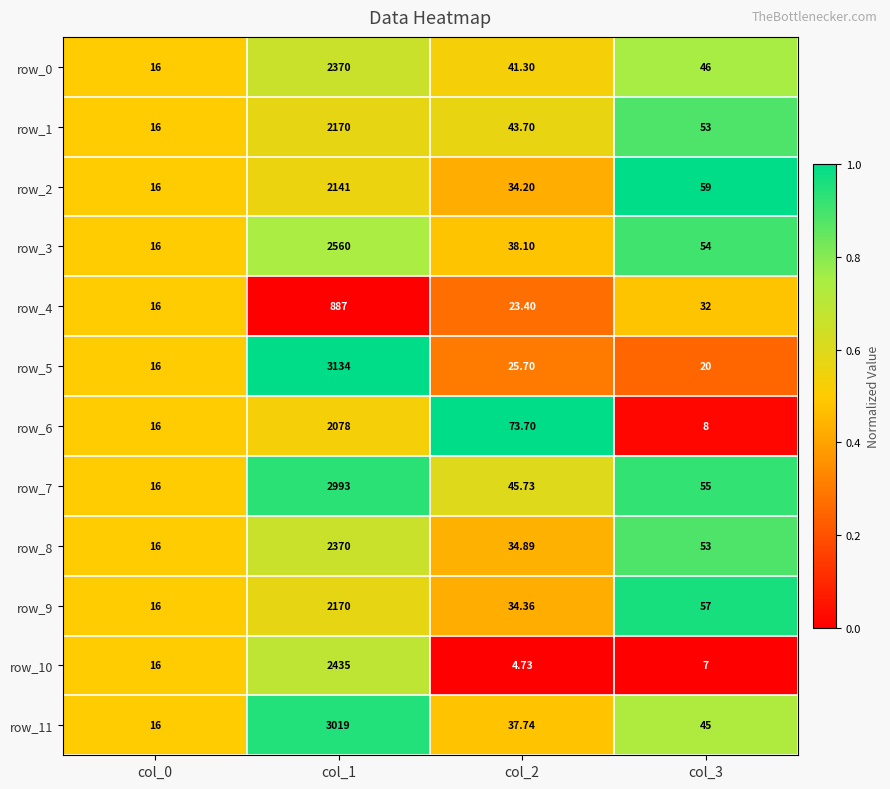

Is the value of row_3 at col_3 greater than the value of row_8 at col_3?

Yes